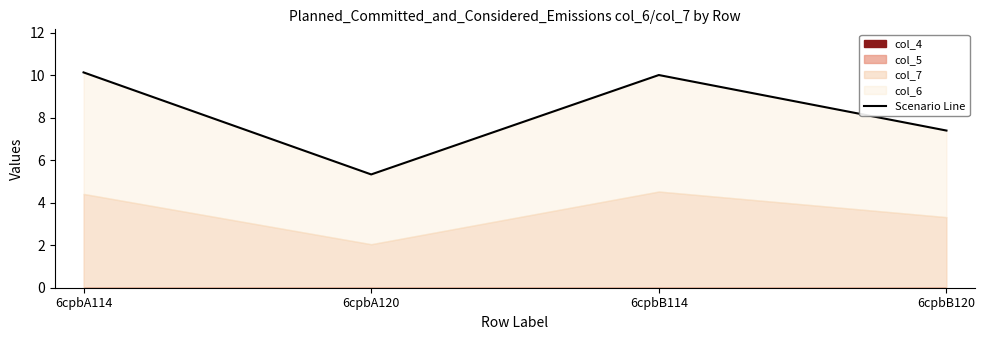

The value at 6cpbB120 is 7.4. True or false?

True